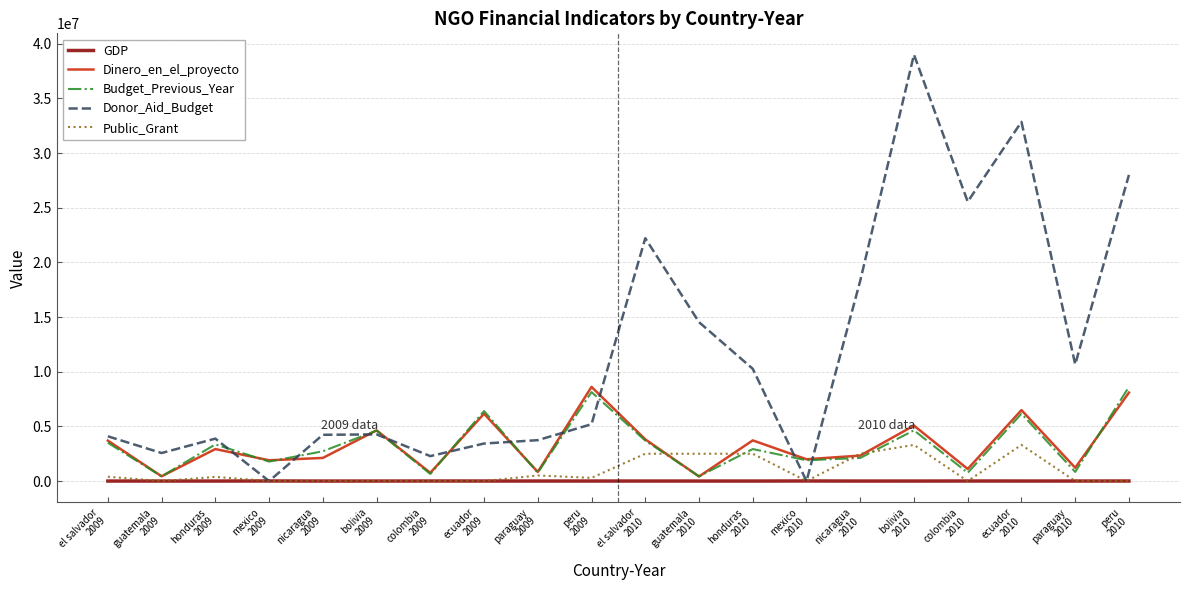

What is the sum of the Donor_Aid_Budget values at peru
2010 and el salvador
2009?

32092690.0